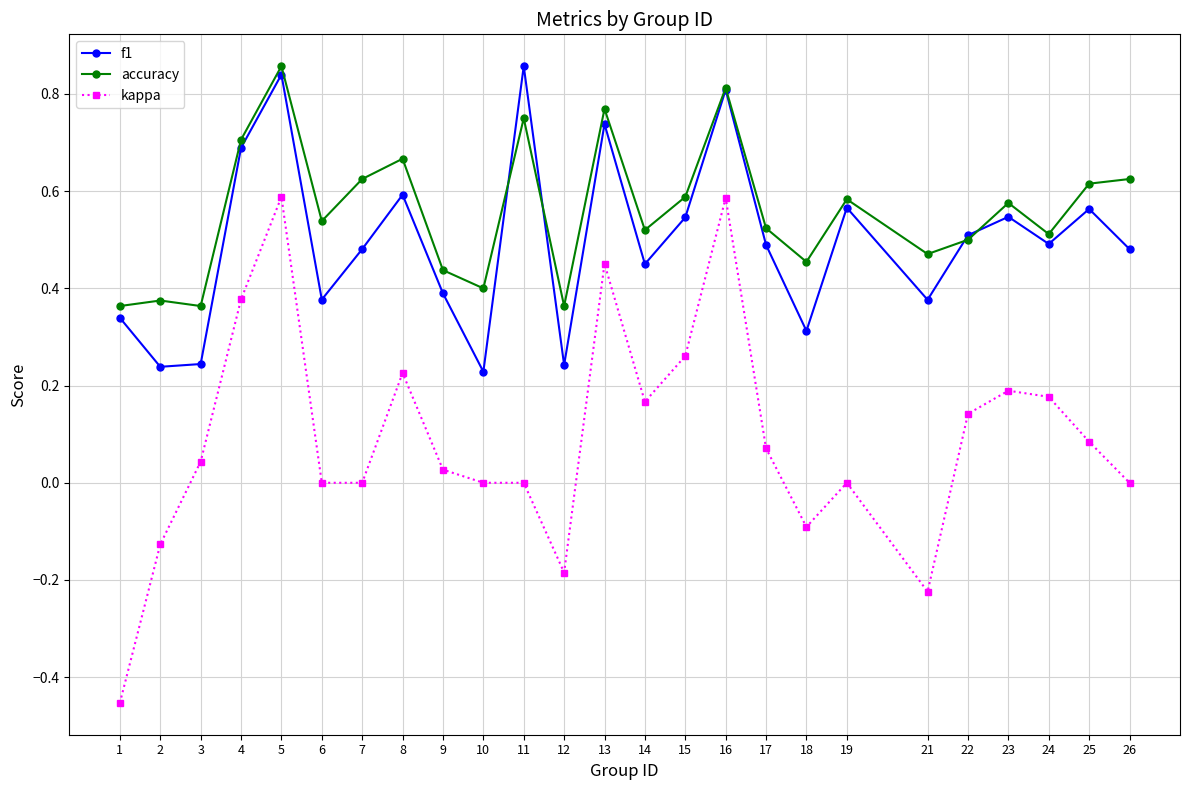

True or false: kappa has more than 2 points higher than both neighbors.

True